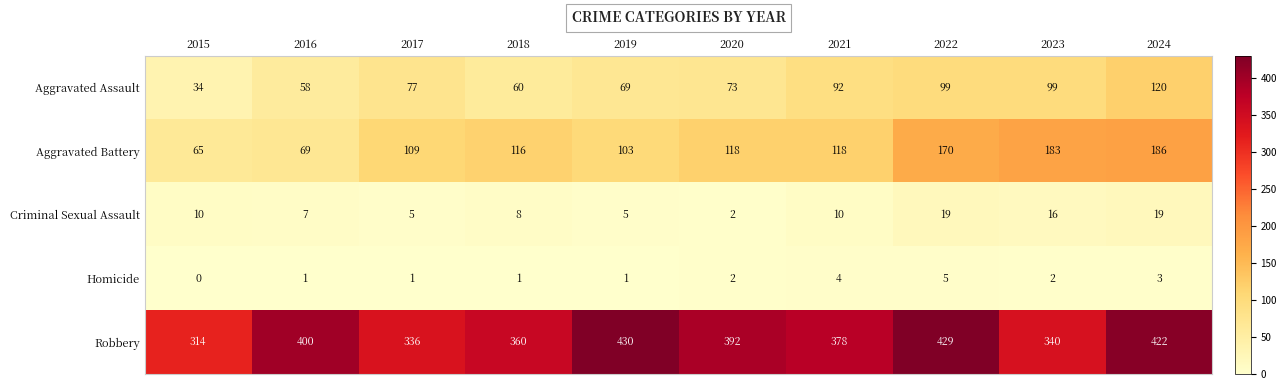

What value does the Robbery series have at 2021, to the nearest 10?

380